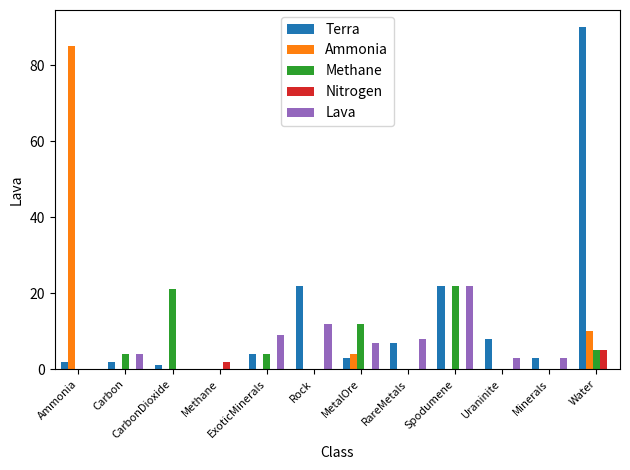

True or false: Terra has a value of 51 at Methane.

False